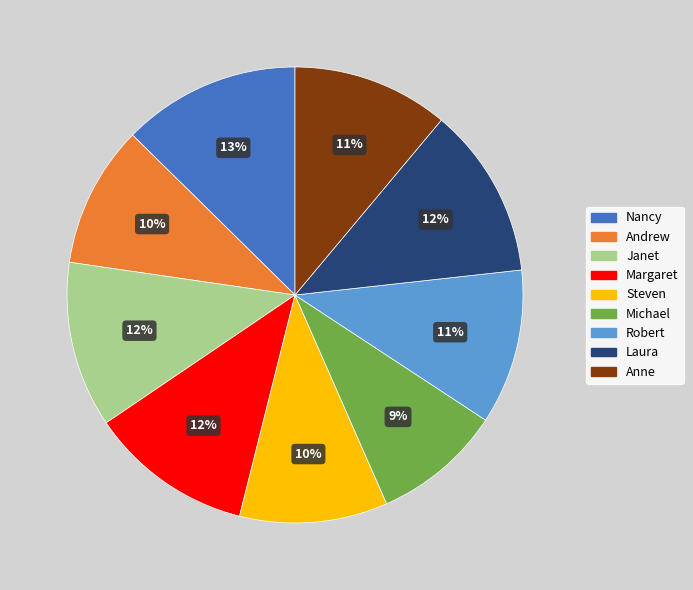

Combined, do Janet and Andrew account for over 50%?

No